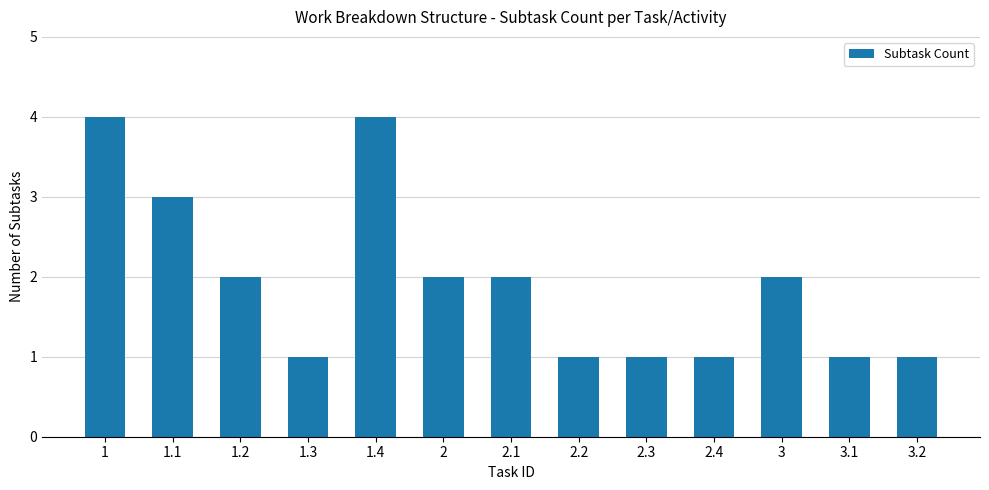

How many categories are shown in the chart?

13